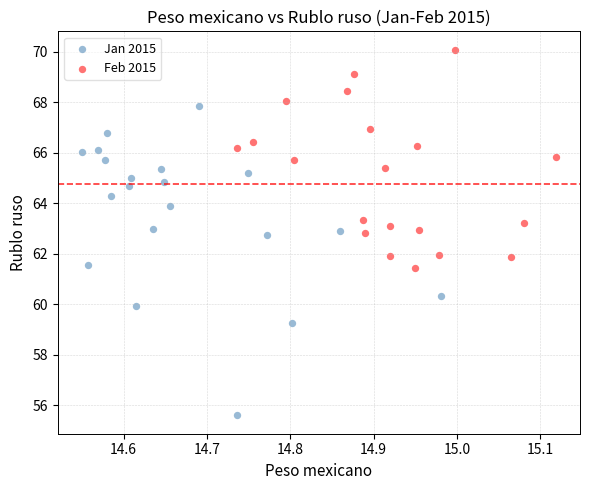

Which series reaches the maximum Y coordinate?

Feb 2015